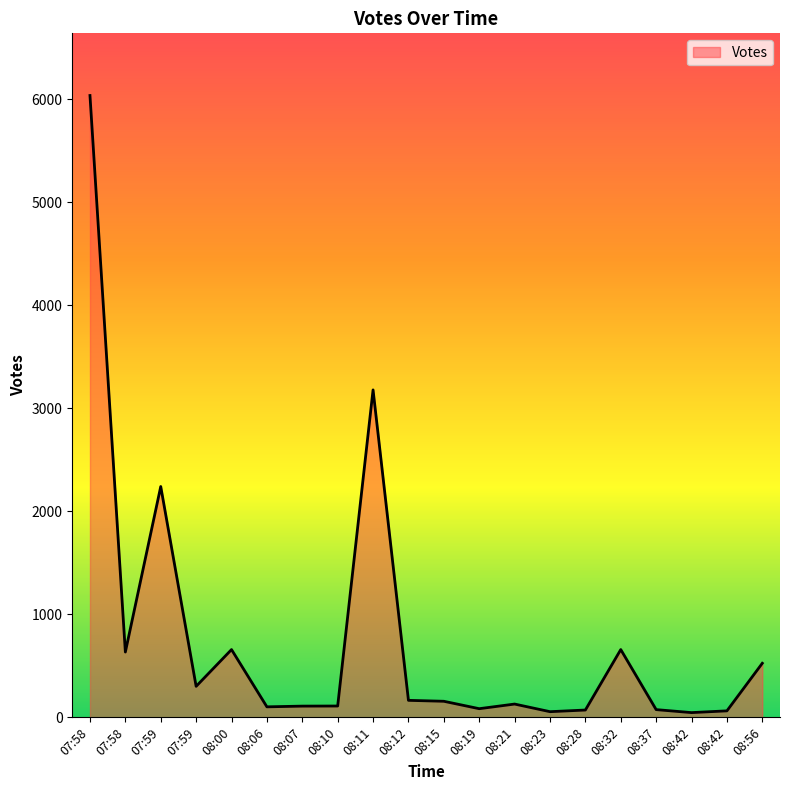

How many points are lower than both their immediate neighbors (excluding endpoints)?

5